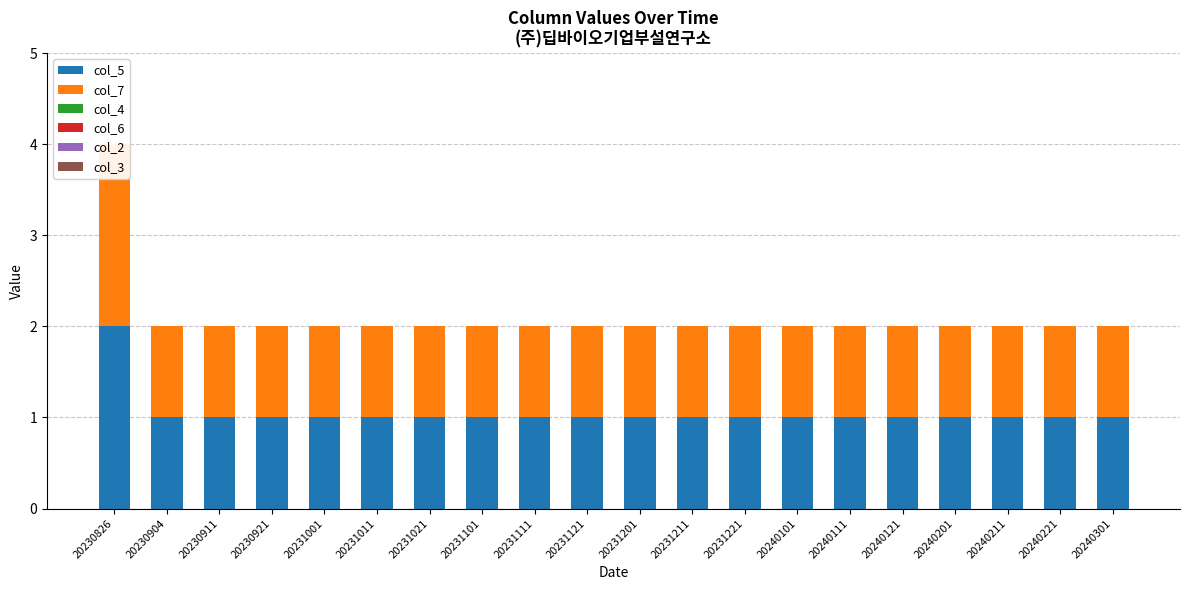

How many values in the col_7 series exceed 1?

1